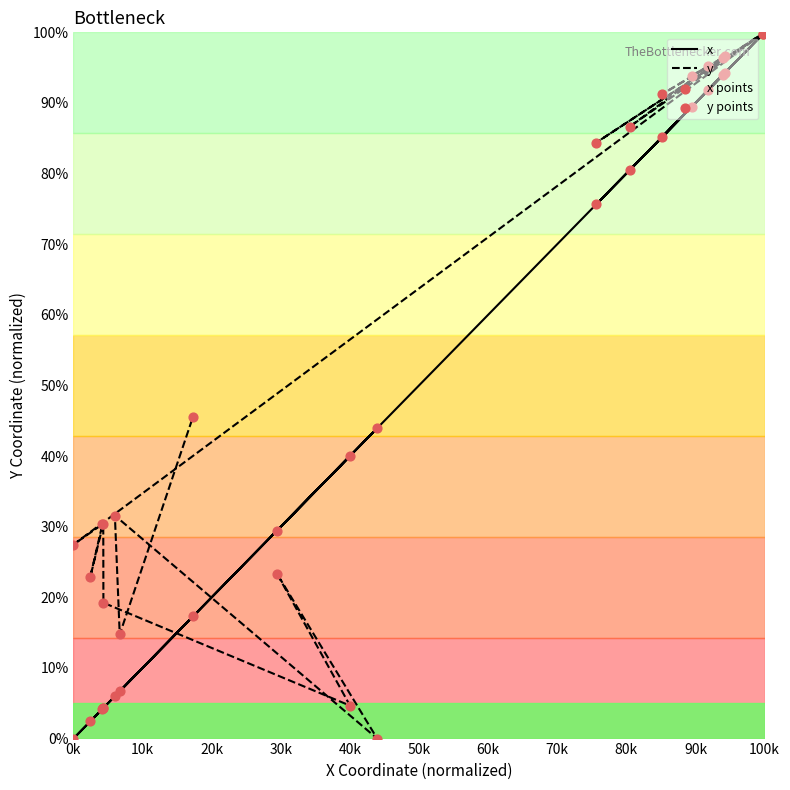

Which series has the largest total across all categories?

y